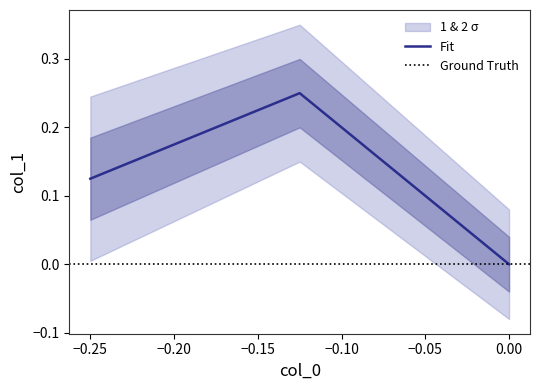

What is the label of the 1st point from the left?

-0.25